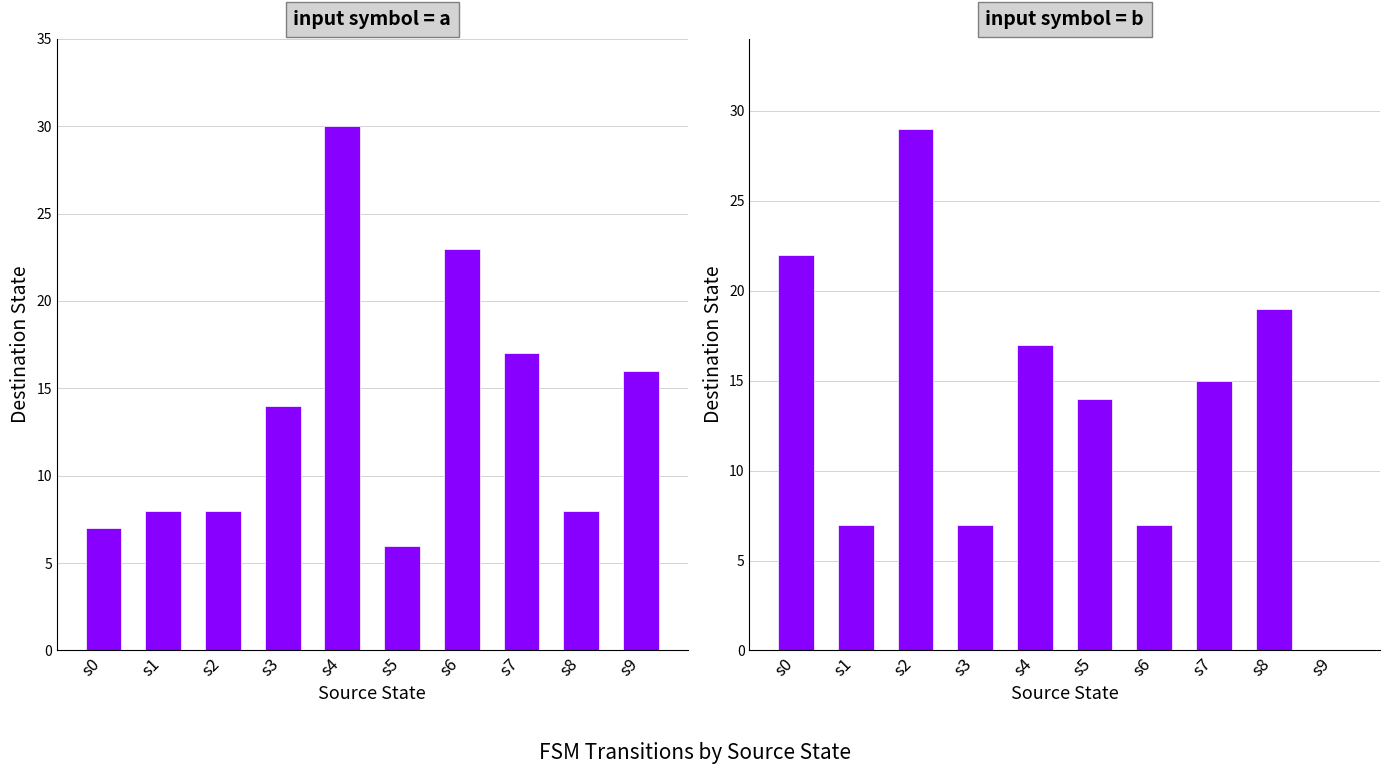

List the labels in order of input = a value, largest first.

s4, s6, s7, s9, s3, s1, s2, s8, s0, s5